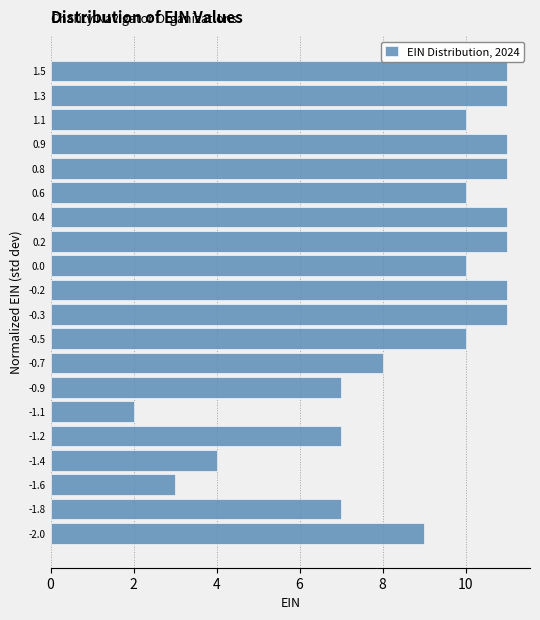

Reading bottom to top, extract all data points from this chart.

9	7	3	4	7	2	7	8	10	11	11	10	11	11	10	11	11	10	11	11